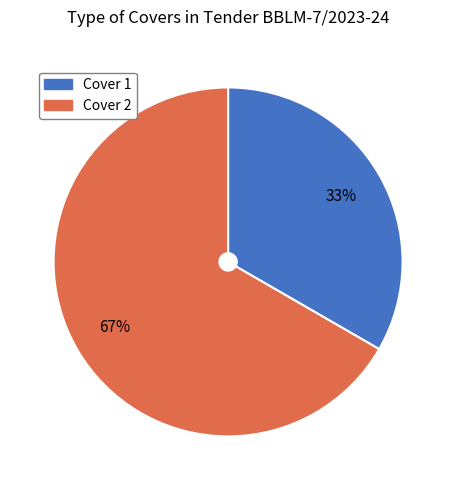

What is the largest slice in the pie chart?

Cover 2